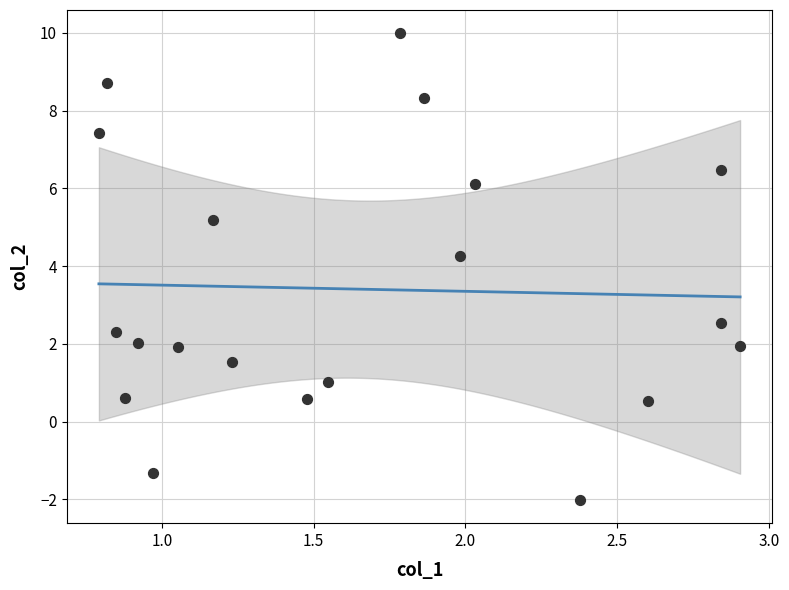

What Y value in the scatter plot is closest to 3?

2.5